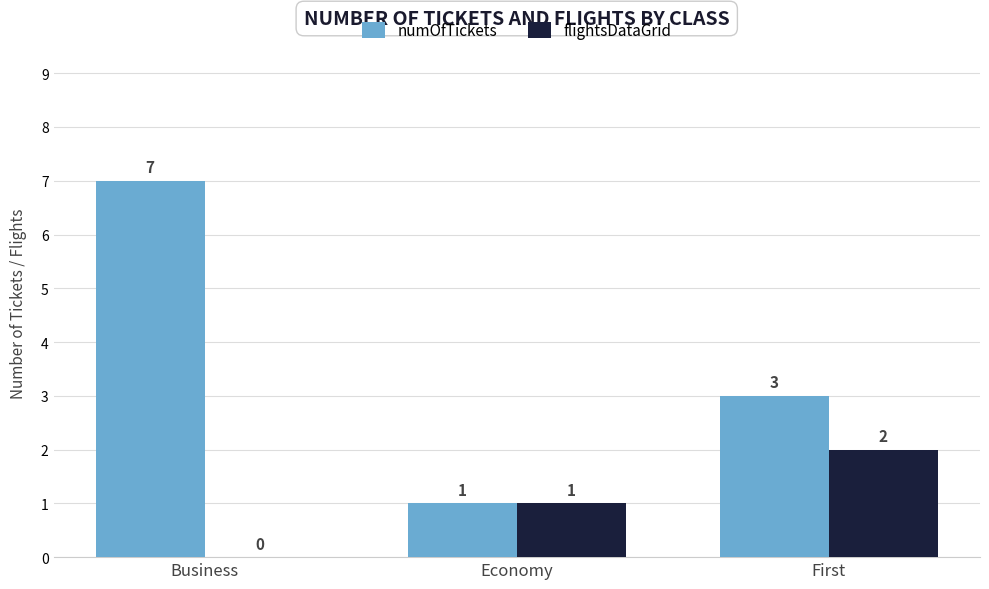

Reading right to left, extract all data points from this chart.

numOfTickets: 3	1	7
flightsDataGrid: 2	1	0